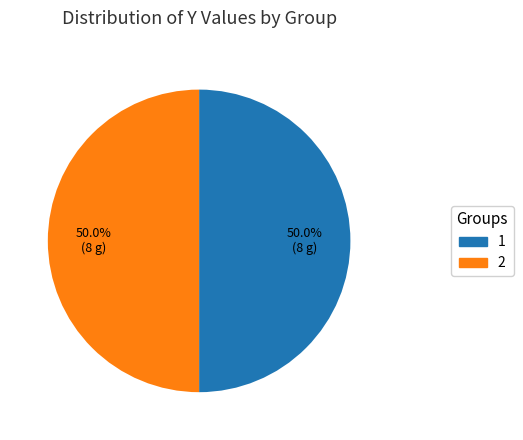

How many slices are in this pie chart?

2